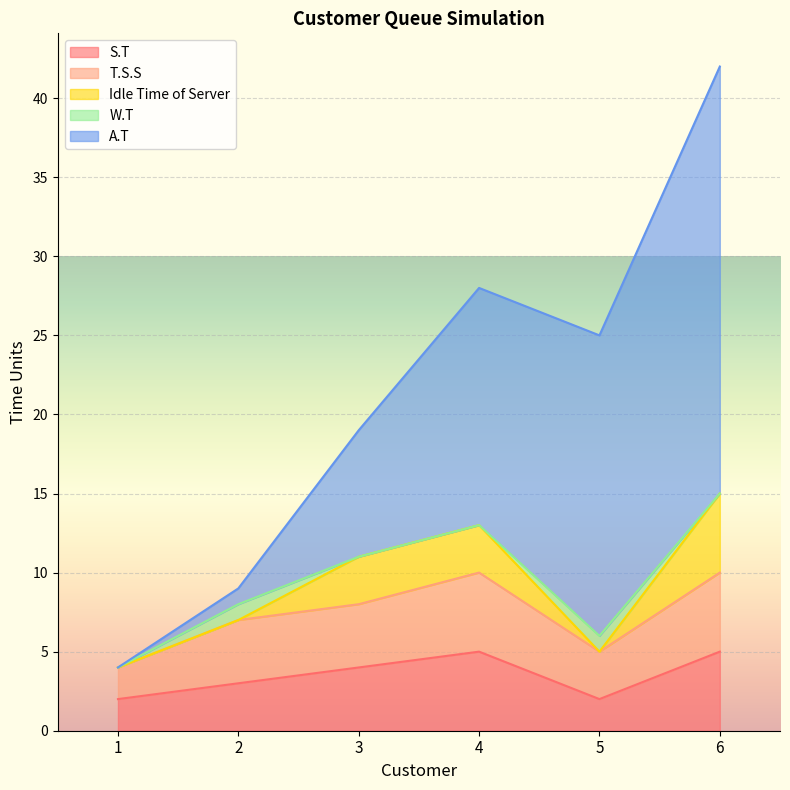

Where does the A.T series first go above 15?

5